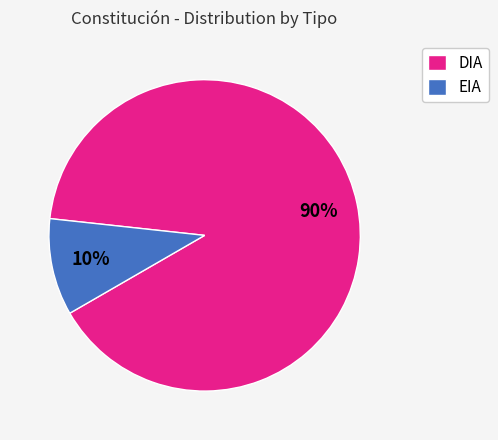

To the nearest percent, what is the combined percentage of DIA and EIA?

100%